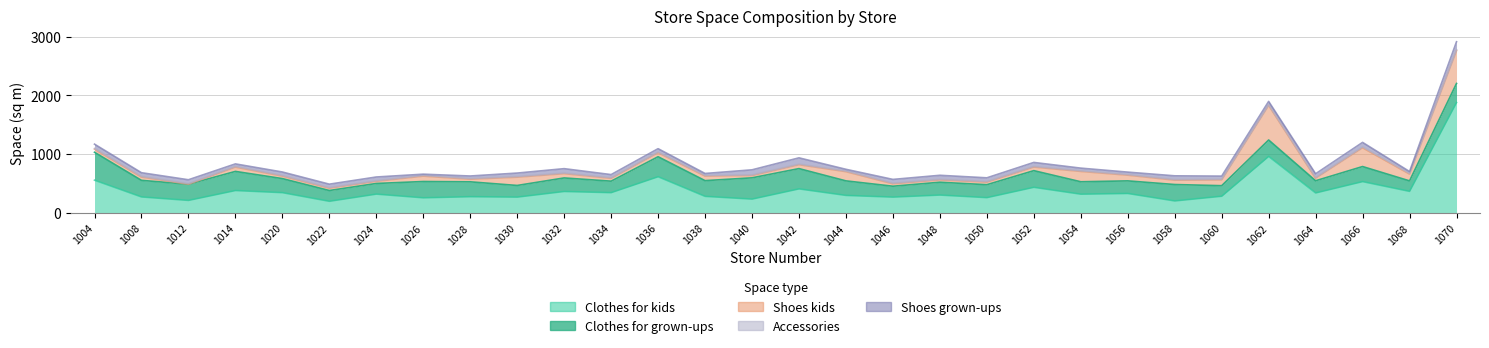

Rank the categories by Shoes grown-ups value from lowest to highest.

1026, 1044, 1068, 1038, 1056, 1014, 1028, 1054, 1060, 1034, 1062, 1022, 1036, 1020, 1030, 1008, 1024, 1050, 1058, 1046, 1064, 1012, 1048, 1052, 1004, 1032, 1066, 1040, 1042, 1070